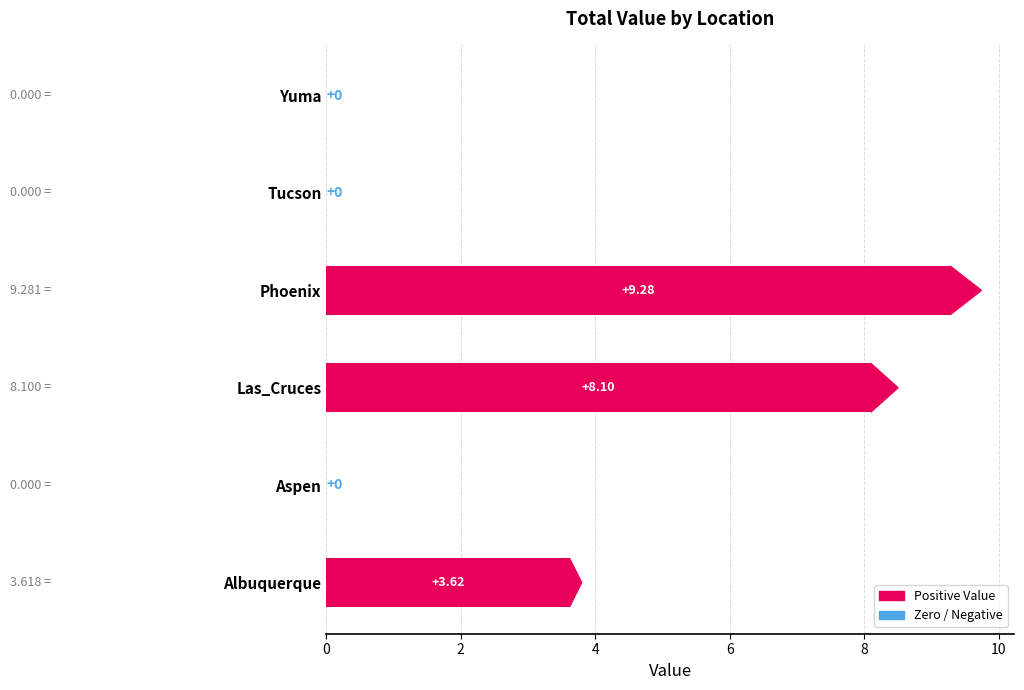

Reading left to right, transcribe all the data shown in this chart.

Albuquerque=3.6	Aspen=0.0	Las_Cruces=8.1	Phoenix=9.3	Tucson=0.0	Yuma=0.0